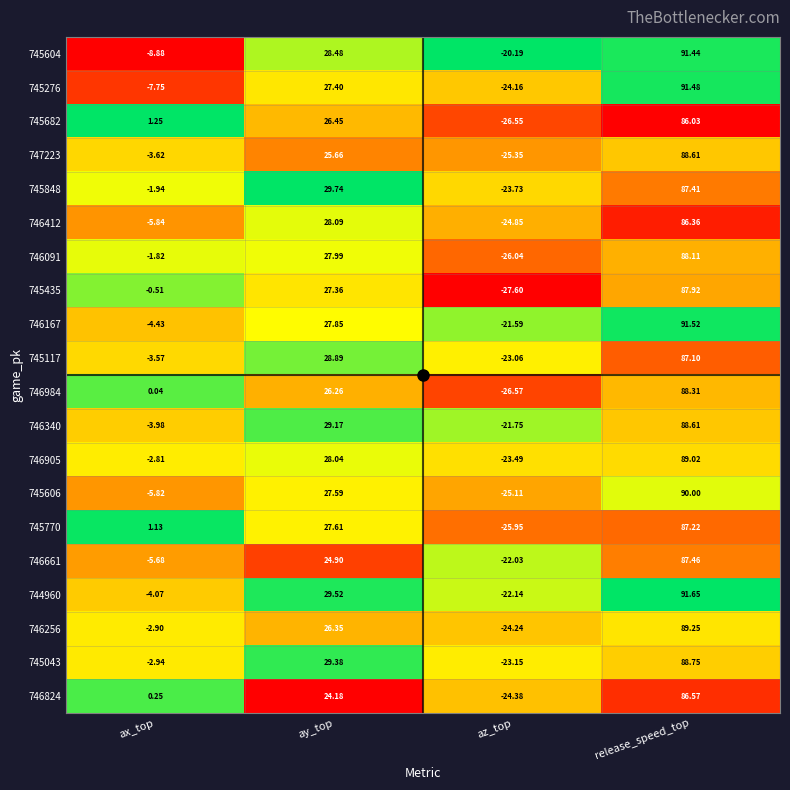

Which category has the highest value across all series?

release_speed_top